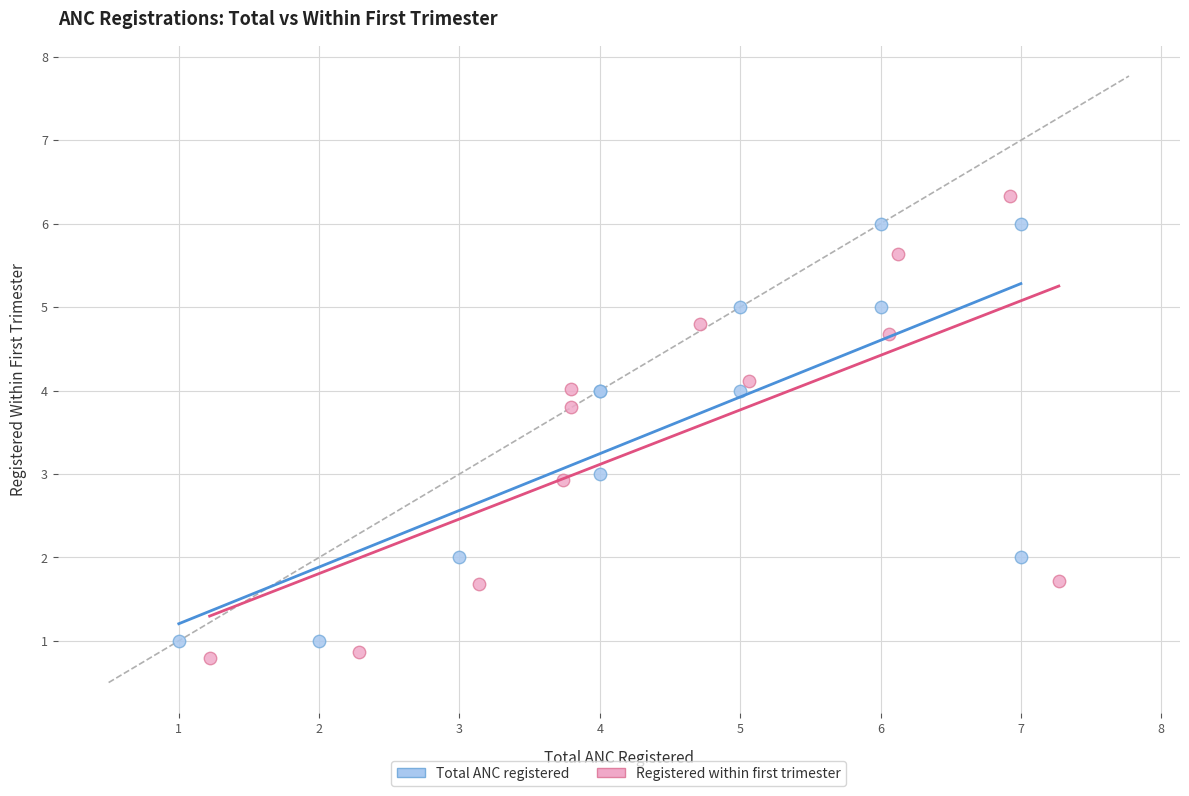

Which series has the largest Y range (max minus min)?

Registered within first trimester